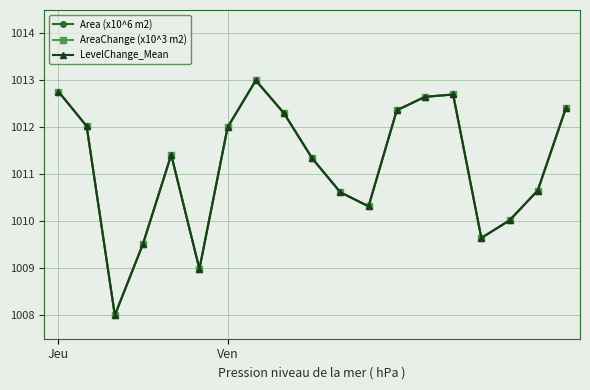

Does the chart have visible grid lines?

Yes